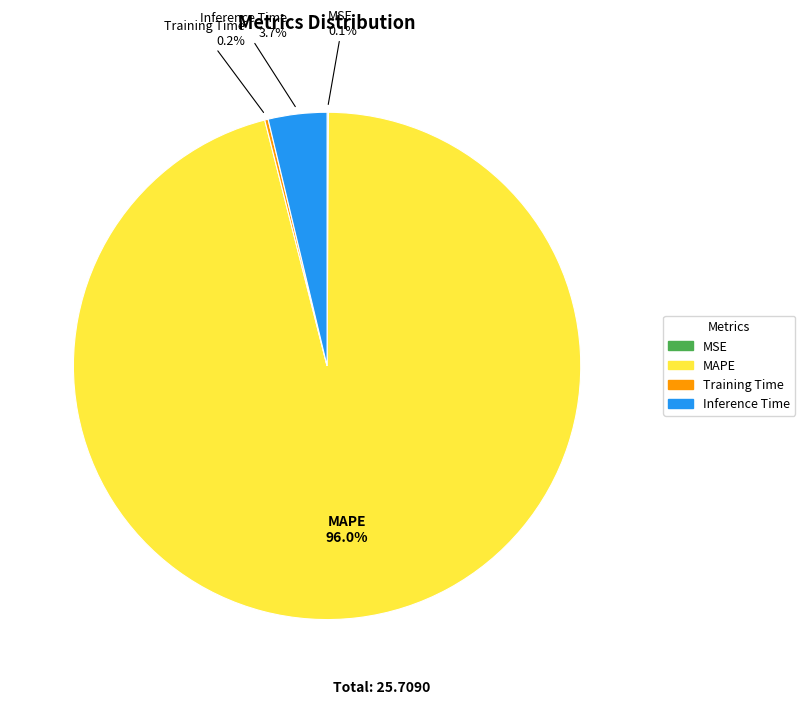

How much of the chart is everything except MAPE?

4.0%